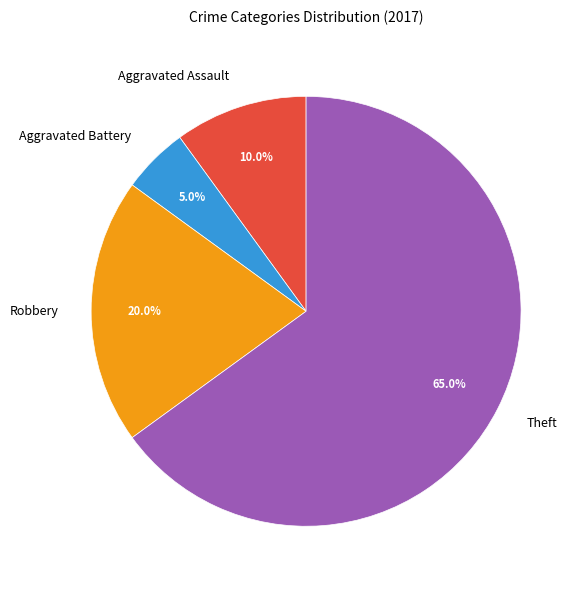

What percentage do Aggravated Battery and Theft together represent?

70.0%